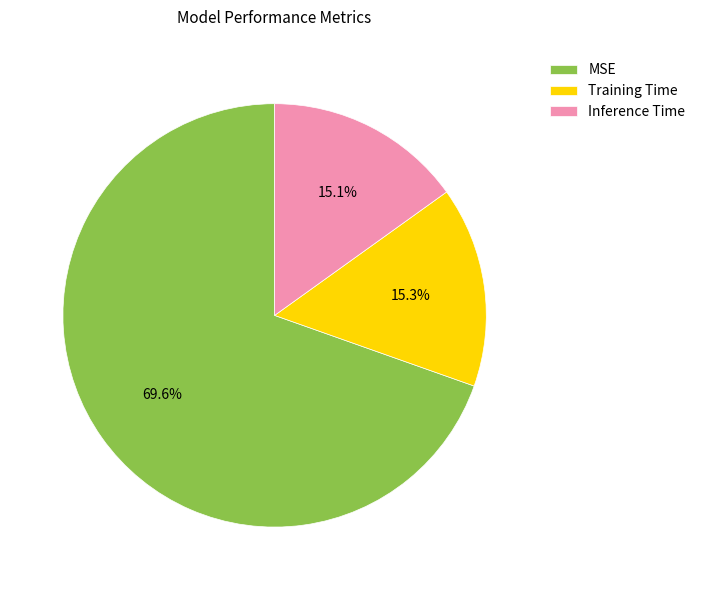

What is the total percentage of Inference Time and MSE?

84.7%